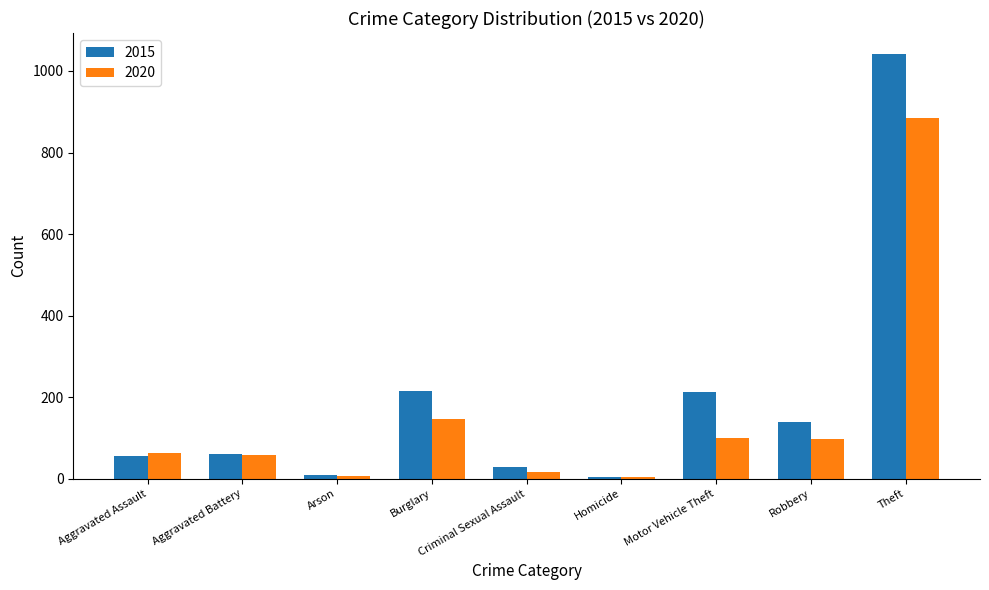

Rank the series by their average value, from highest to lowest.

2015, 2020